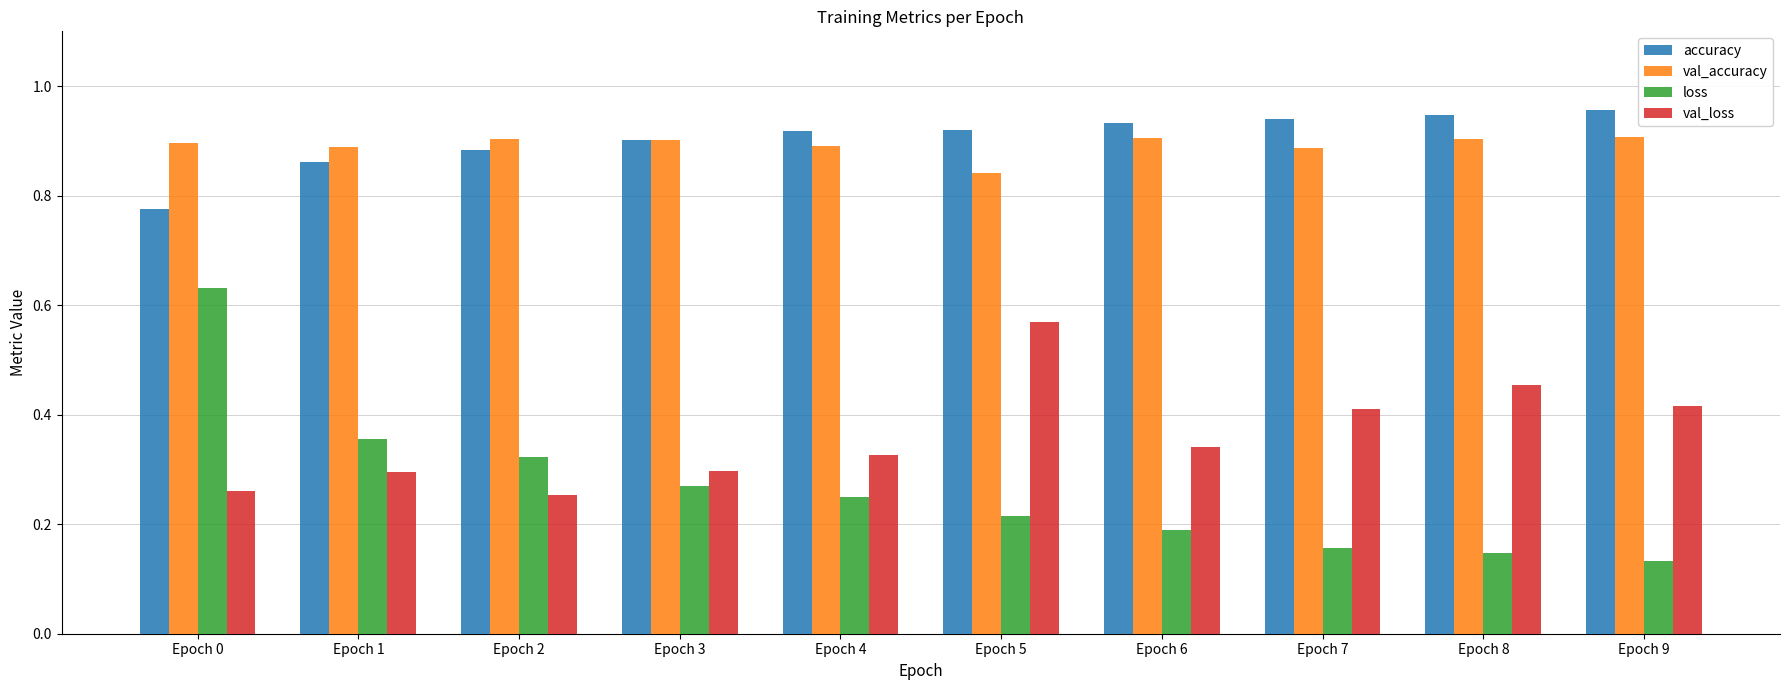

What is the difference between the highest and lowest values at Epoch 4?

0.7